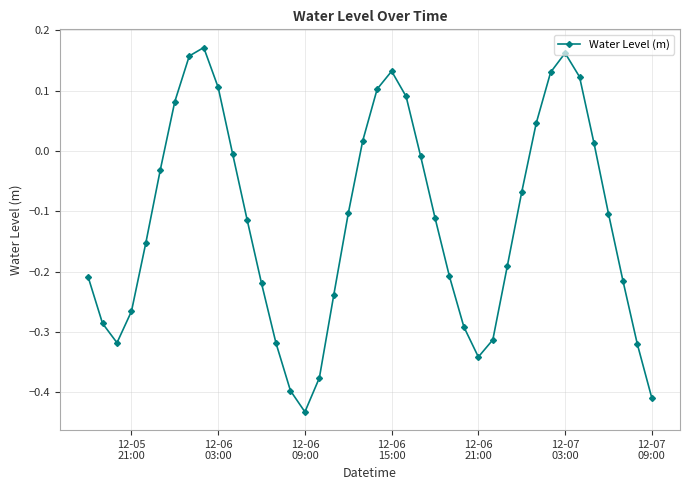

How many points are lower than both their immediate neighbors (excluding endpoints)?

3